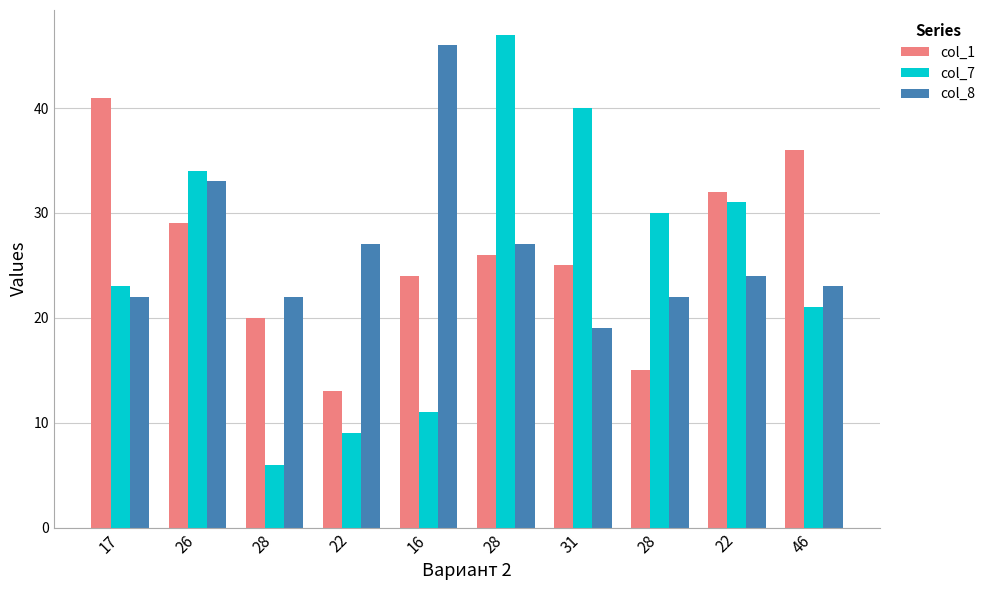

What is the greatest value displayed?

47